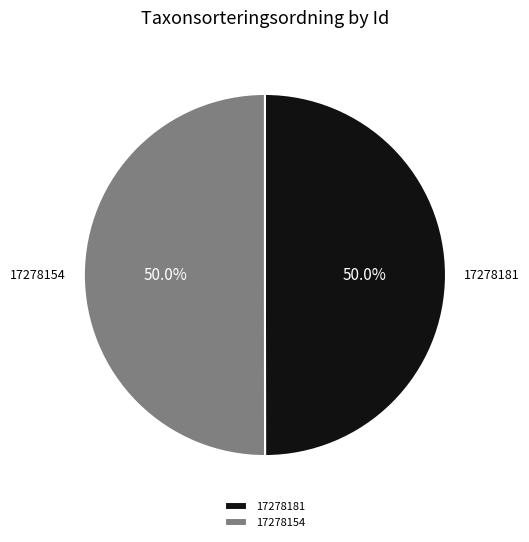

To the nearest percent, what is the average slice percentage?

50%